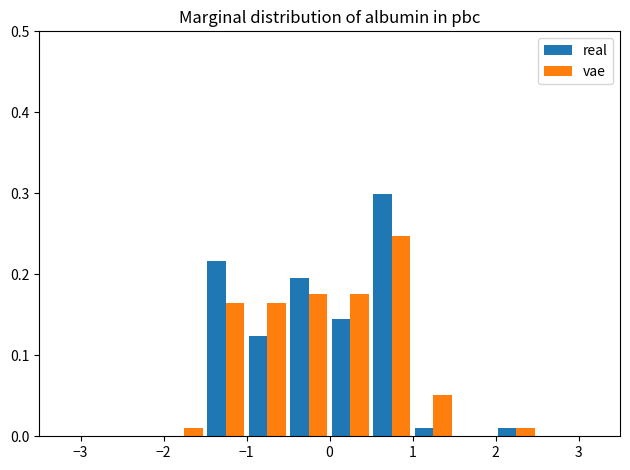

Reading left to right, transcribe this chart: for each range on the x-axis, give the height of each series' bar. The values are not printed on the chart, so give them approximately, as read against the axis.

-3.0 to -2.5: real=0	vae=0
-2.5 to -2.0: real=0	vae=0
-2.0 to -1.5: real=0	vae=0.01
-1.5 to -1.0: real=0.22	vae=0.16
-1.0 to -0.5: real=0.12	vae=0.16
-0.5 to 0.0: real=0.20	vae=0.18
0.0 to 0.5: real=0.14	vae=0.18
0.5 to 1.0: real=0.30	vae=0.25
1.0 to 1.5: real=0.01	vae=0.05
1.5 to 2.0: real=0	vae=0
2.0 to 2.5: real=0.01	vae=0.01
2.5 to 3.0: real=0	vae=0